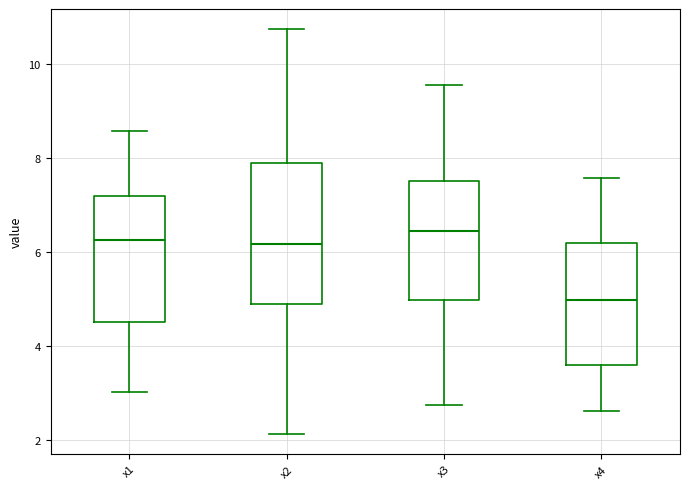

Comparing the boxes themselves (not the whiskers), which one is the tallest?

x2